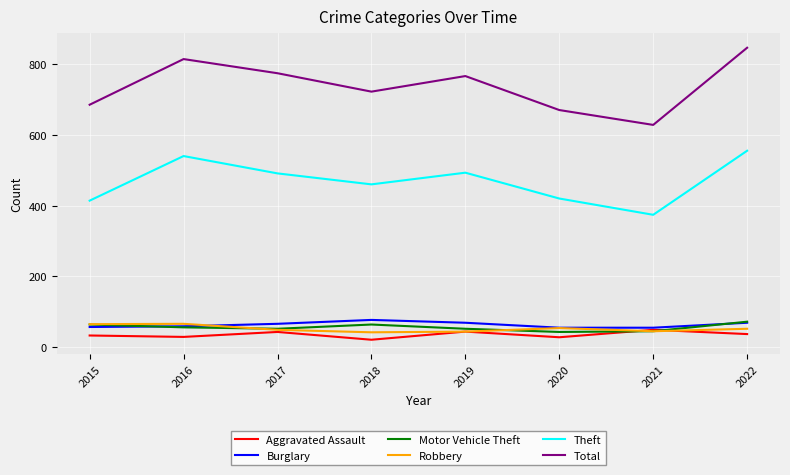

True or false: Robbery has a value of 49 at 2017.

True